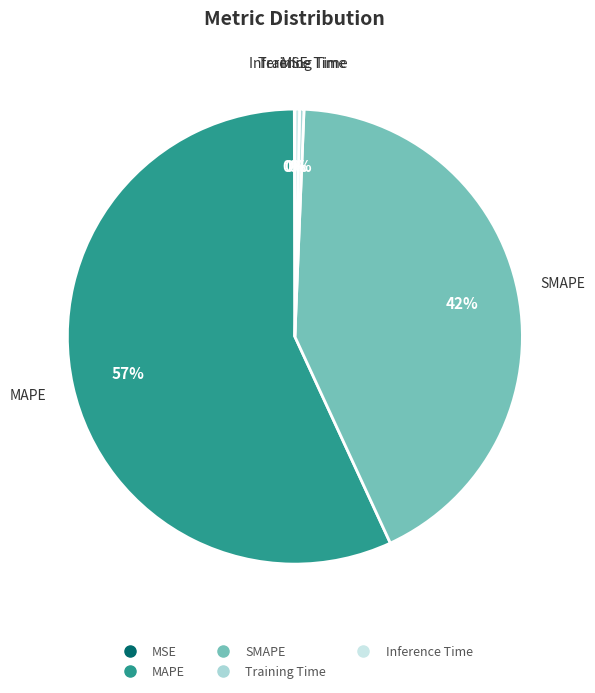

Which slice is the largest?

MAPE